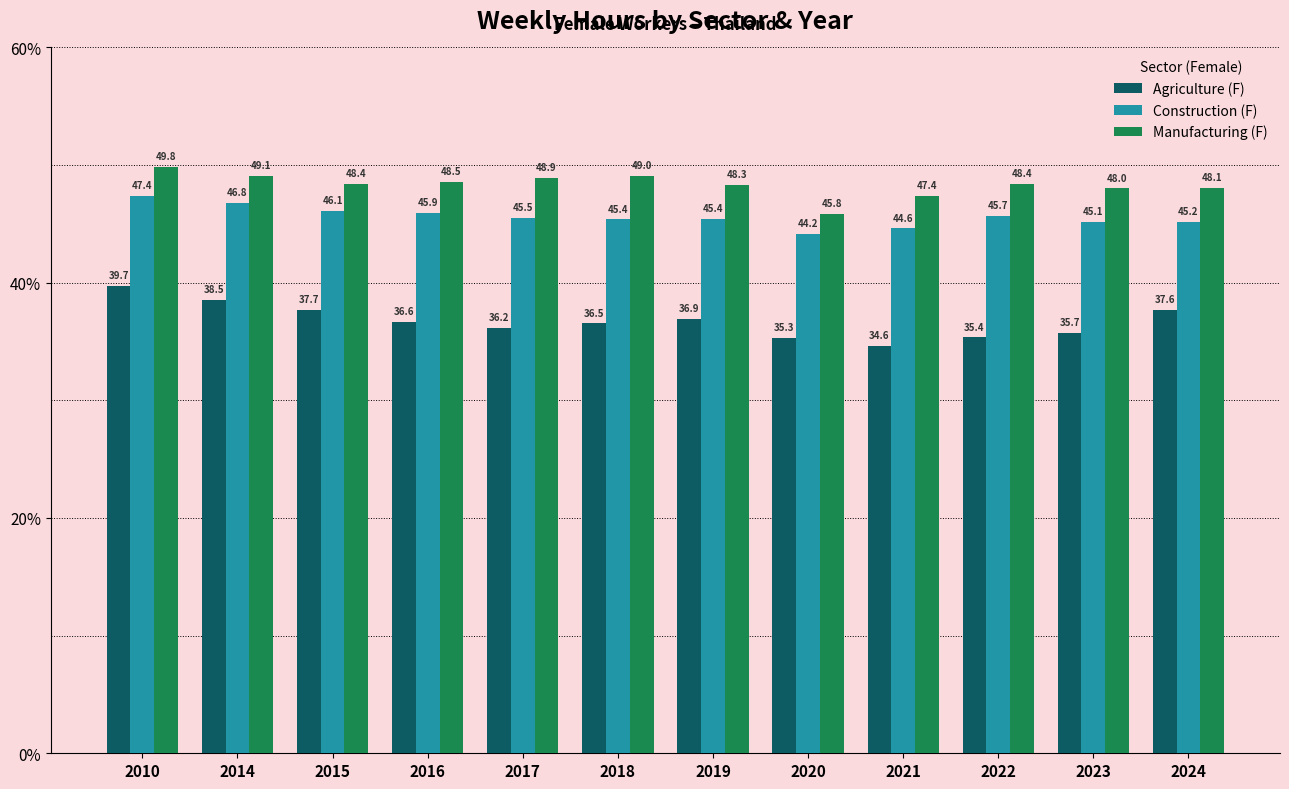

Which category has the highest value in the Agriculture (F) series?

2010